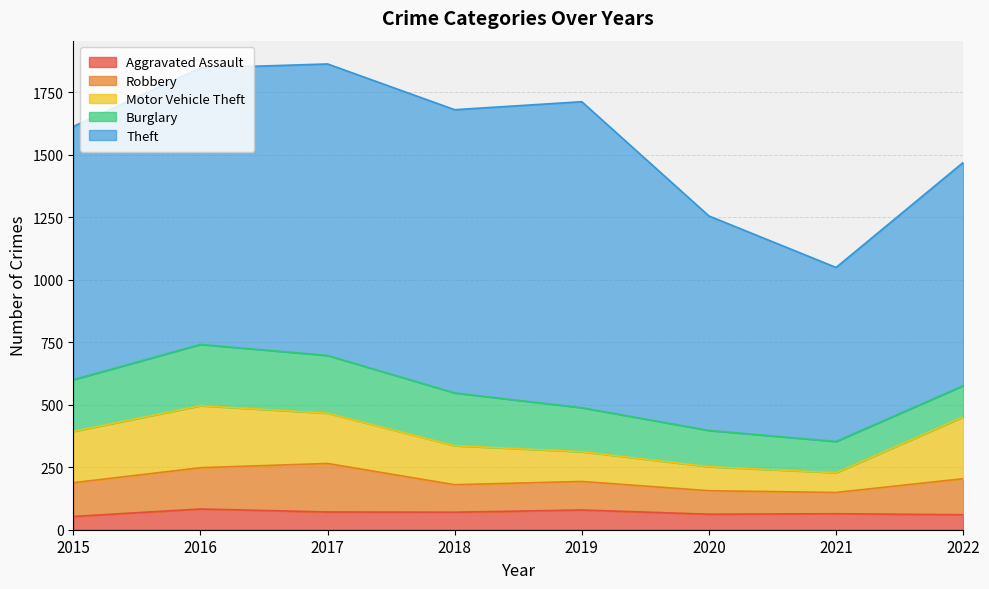

What is the sum of all Aggravated Assault values?

542